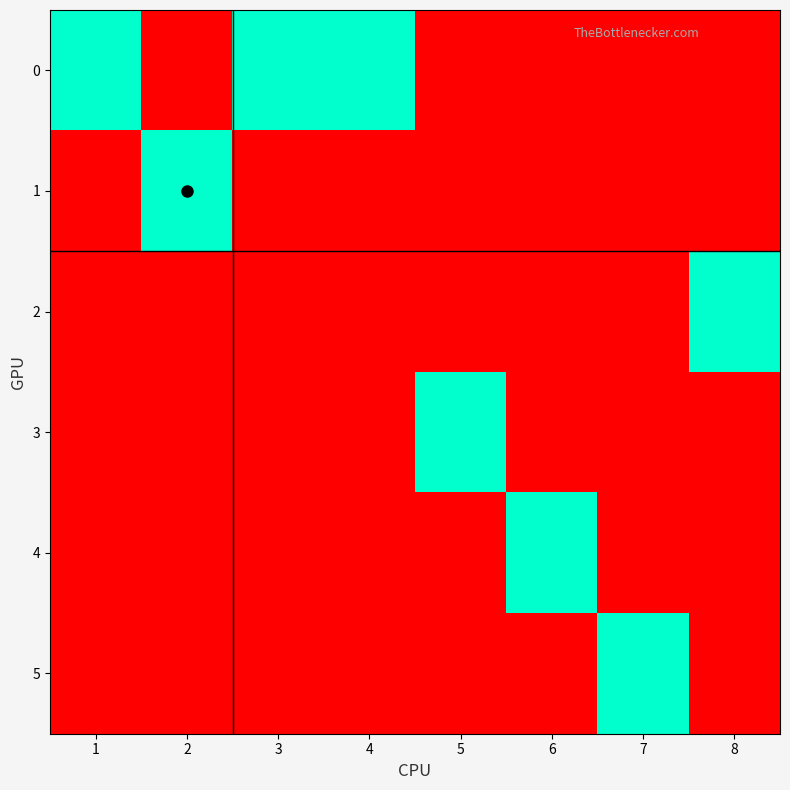

Between 7 and 6, which is larger?

7